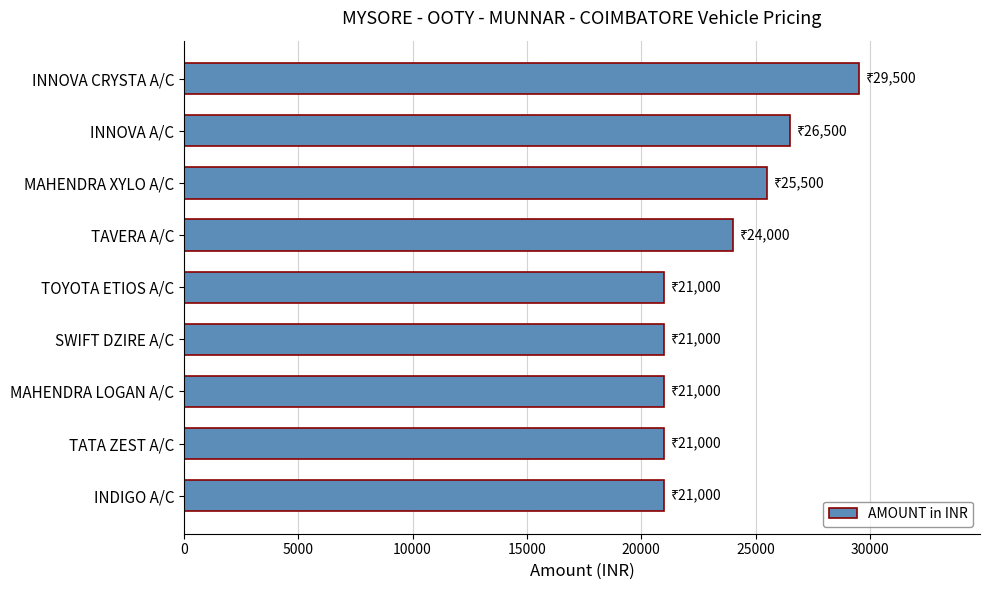

The chart shows a value of 21000 at TATA ZEST A/C. True or false?

True